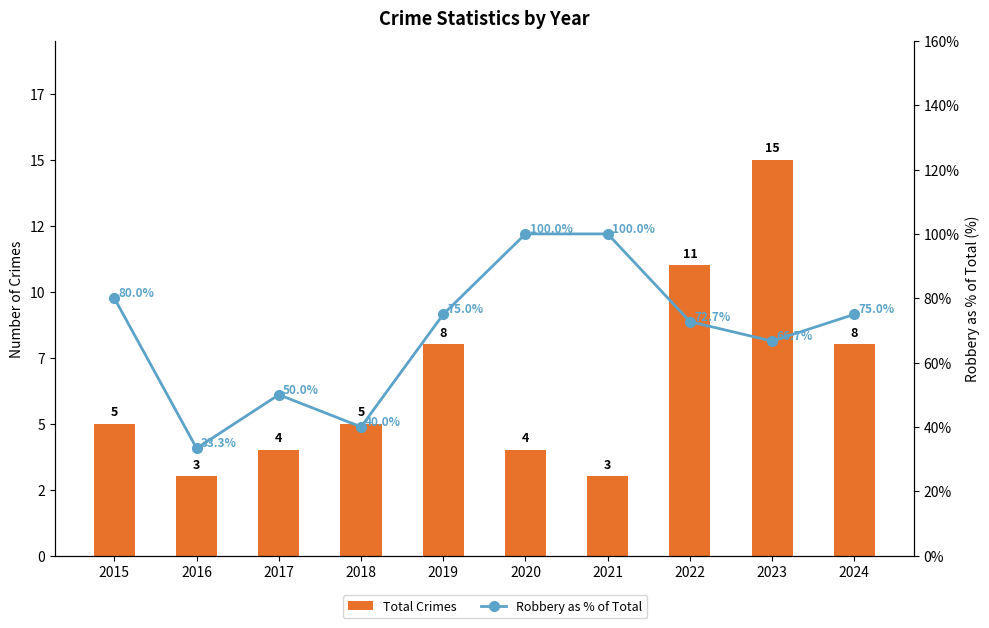

Is it true that Total Crimes equals 4.9 at 2022?

False